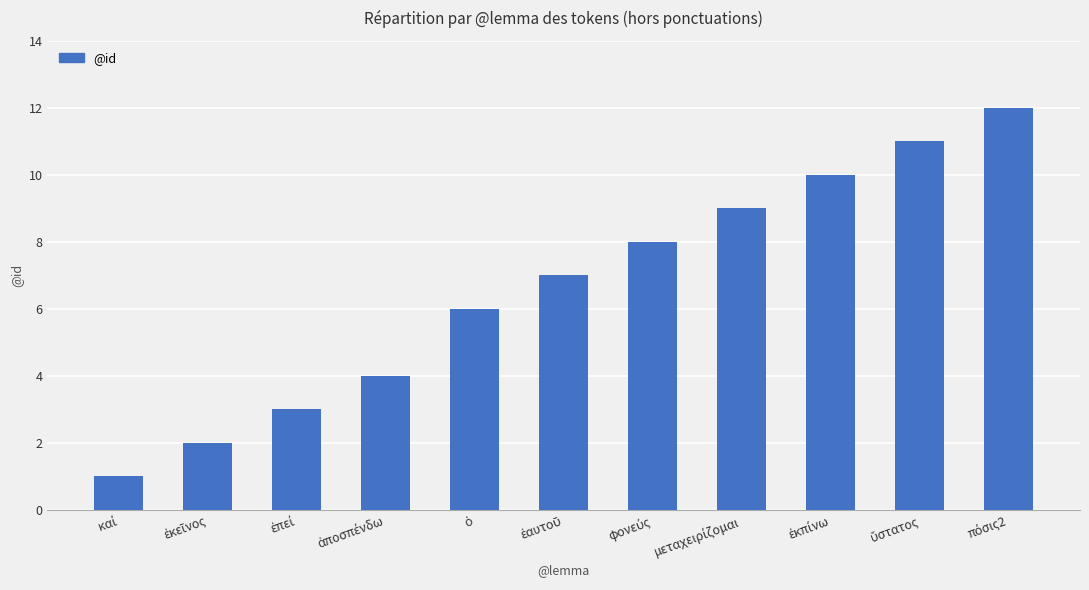

Reading right to left, transcribe all the data shown in this chart.

12	11	10	9	8	7	6	4	3	2	1